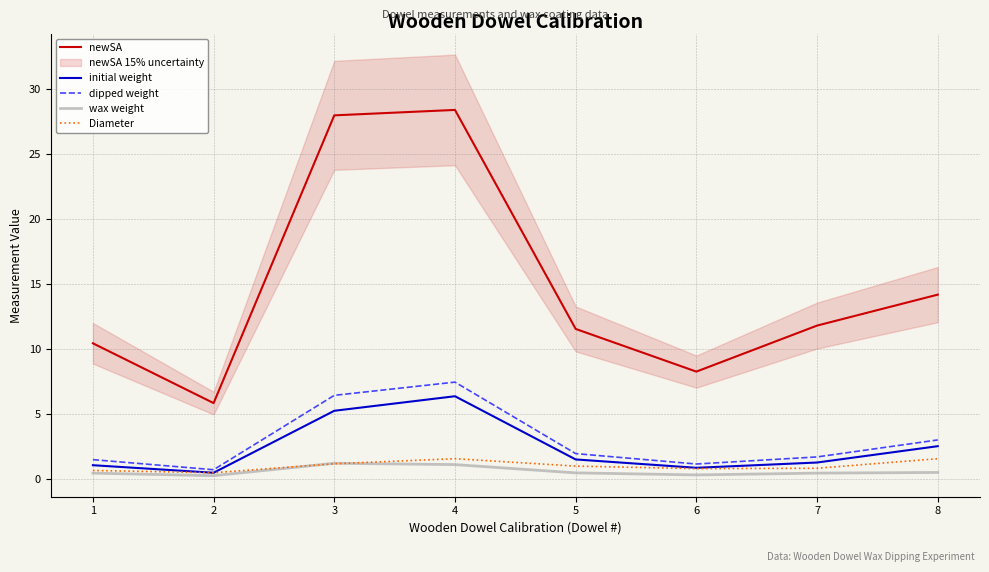

Which series changed the most between 1 and 8?

newSA